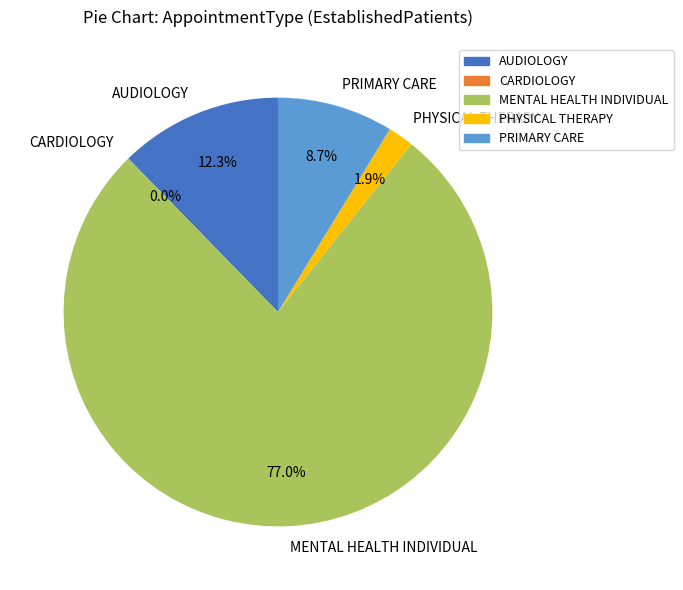

What is the largest slice in the pie chart?

MENTAL HEALTH INDIVIDUAL